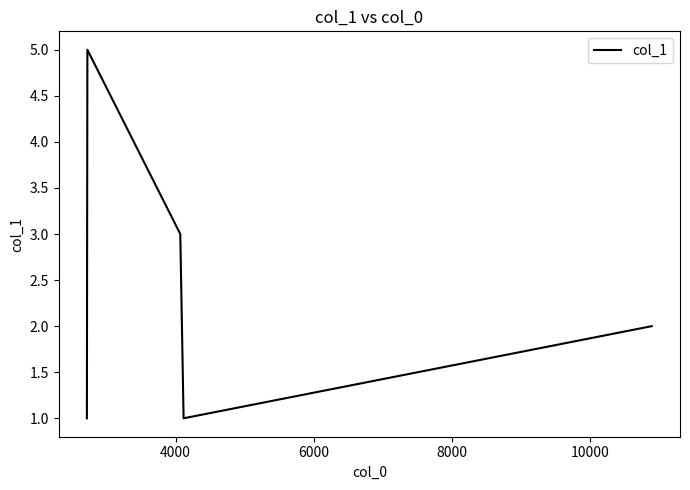

What is the greatest value displayed?

5